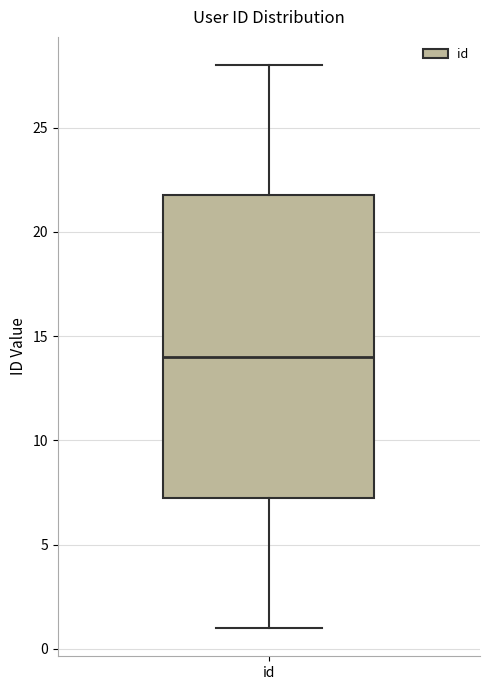

Read this box plot against the y-axis: the position of the median line, the range covered by the box, and the ends of both whiskers. The values are not printed on the chart, so give them approximately, as read against the axis.

median 14.0, box 7.5 to 22.0, whiskers 1.0 to 28.0